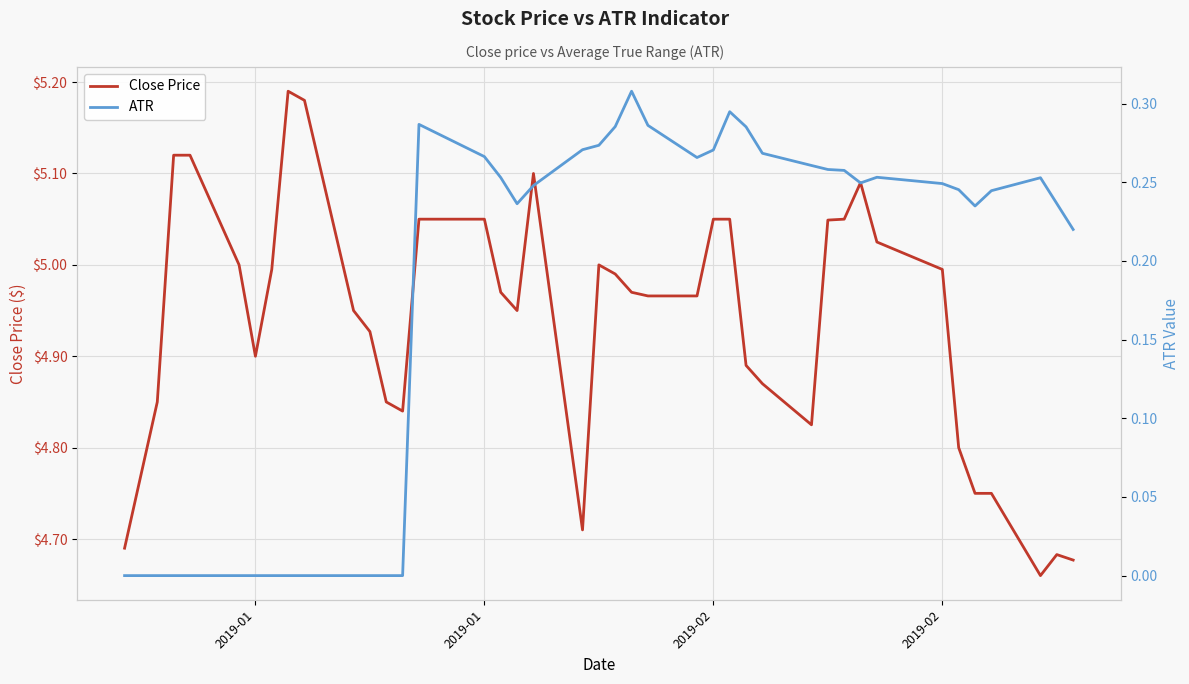

True or false: Close Price has a value of 8.9 at 13.

False